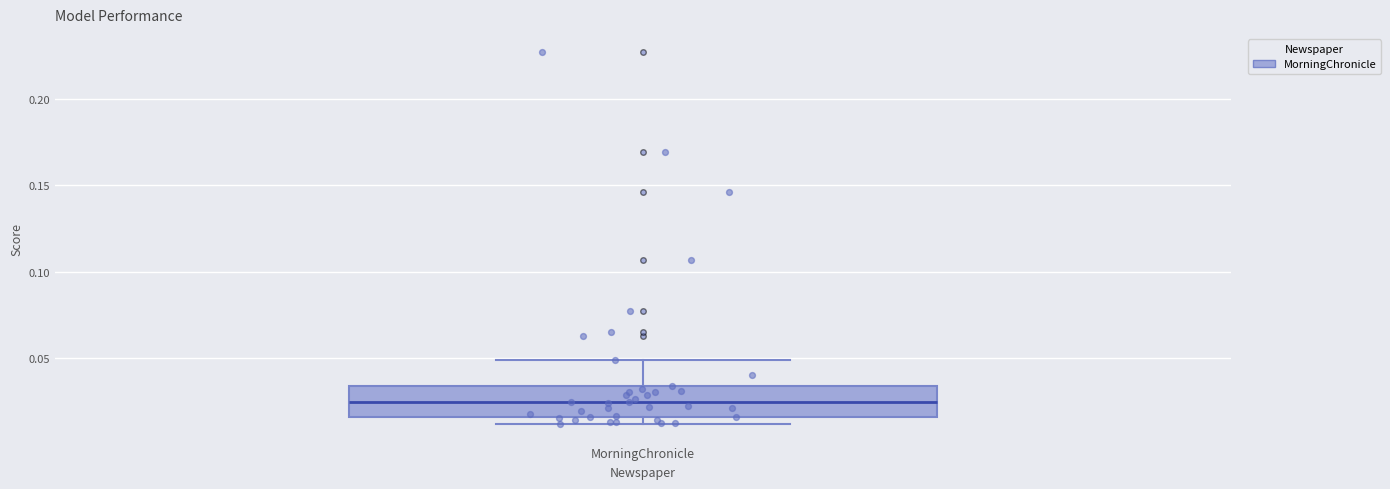

Where does the upper whisker of the box for MorningChronicle end on the y-axis? The values are not printed on the chart, so give them approximately, as read against the axis.

0.050